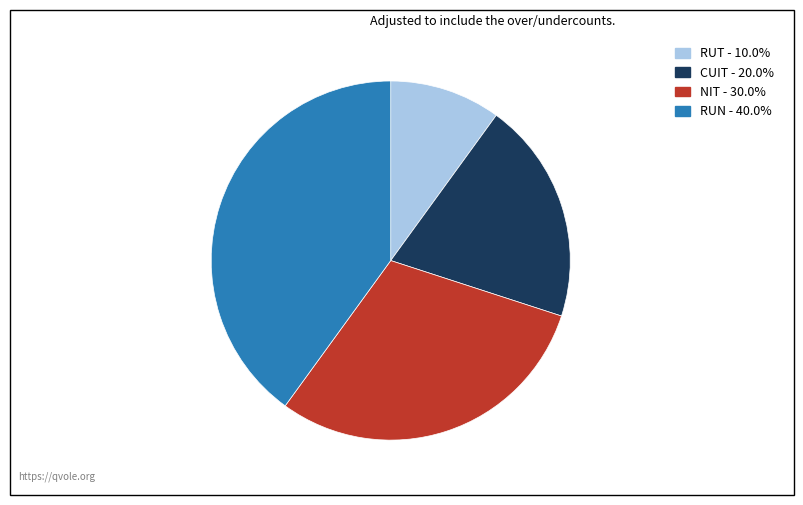

The CUIT slice represents 10% of the pie. True or false?

False